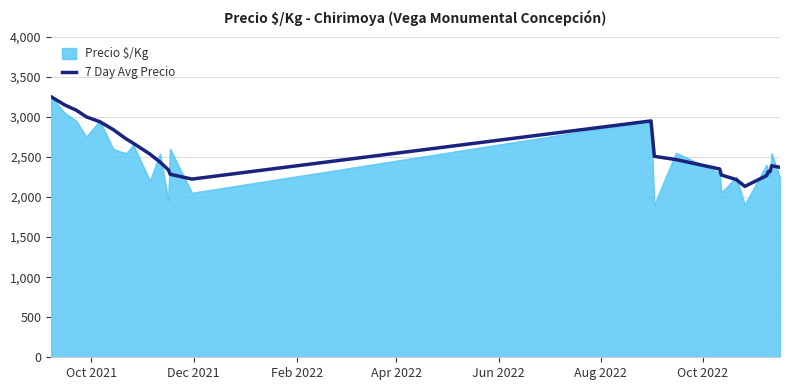

What is the minimum value shown in the chart?

1900